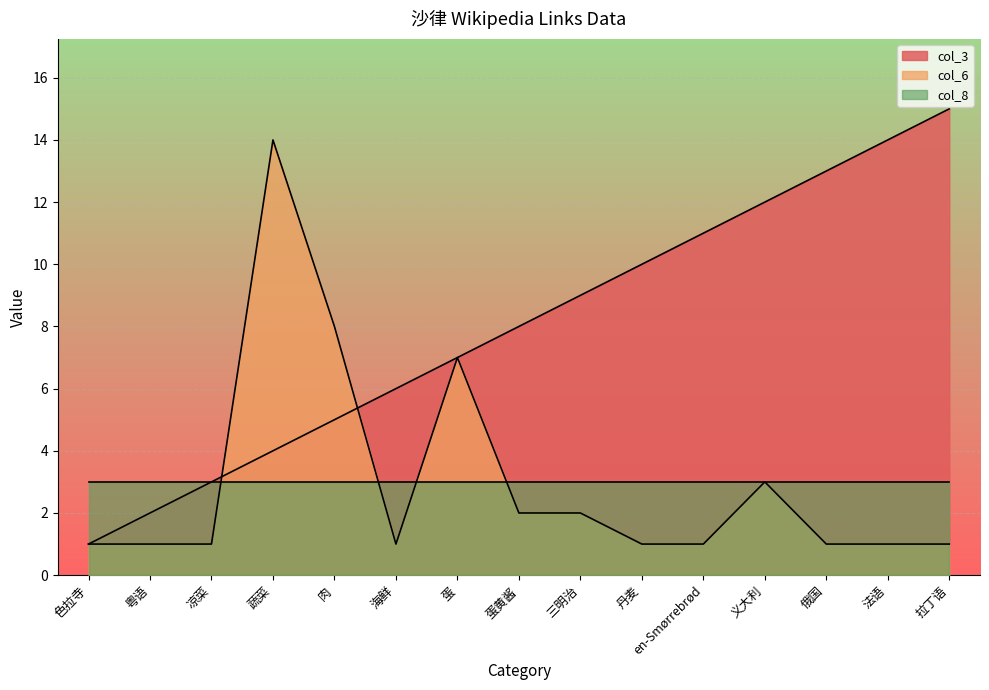

True or false: col_3 has a value of 13 at 俄国.

True